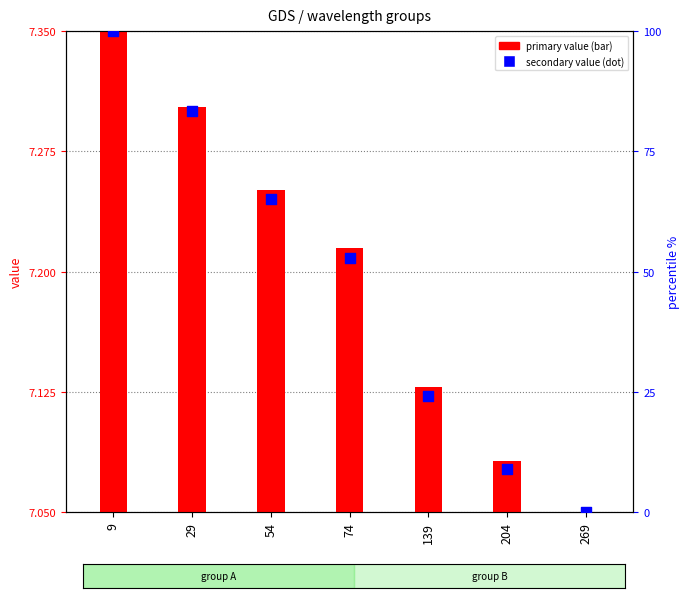

At which category is the sum across all series the highest?

9